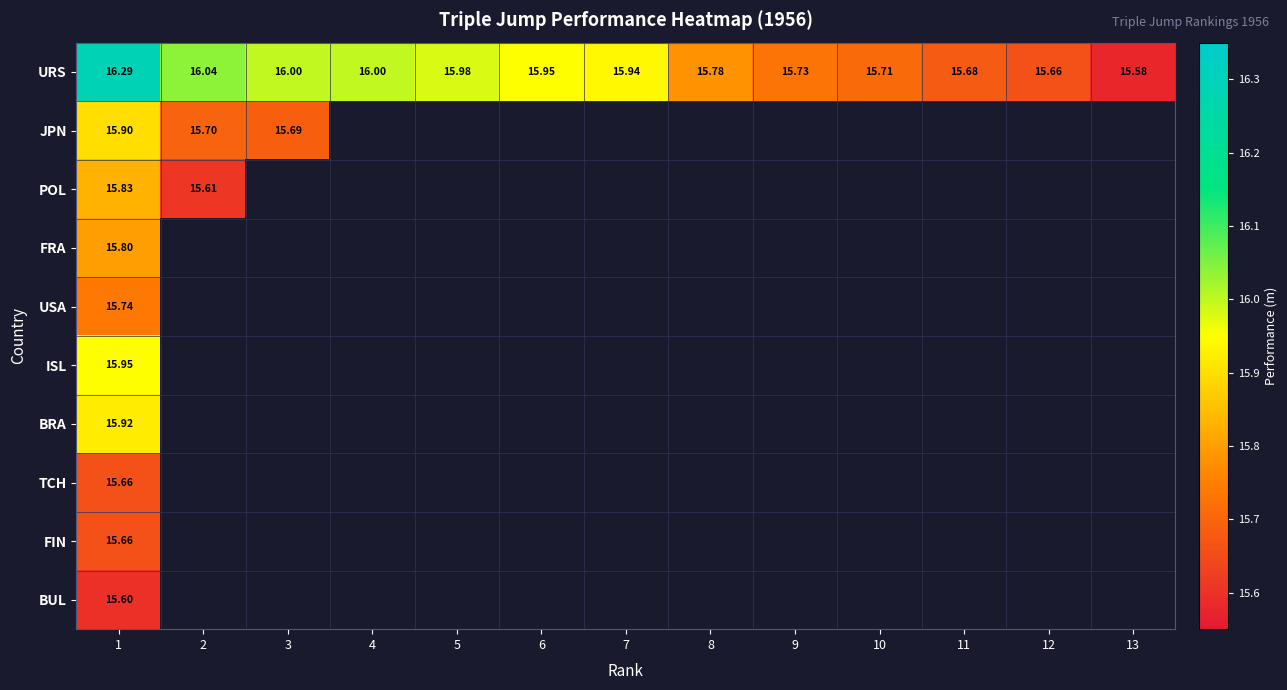

How many values in FRA are above zero?

1